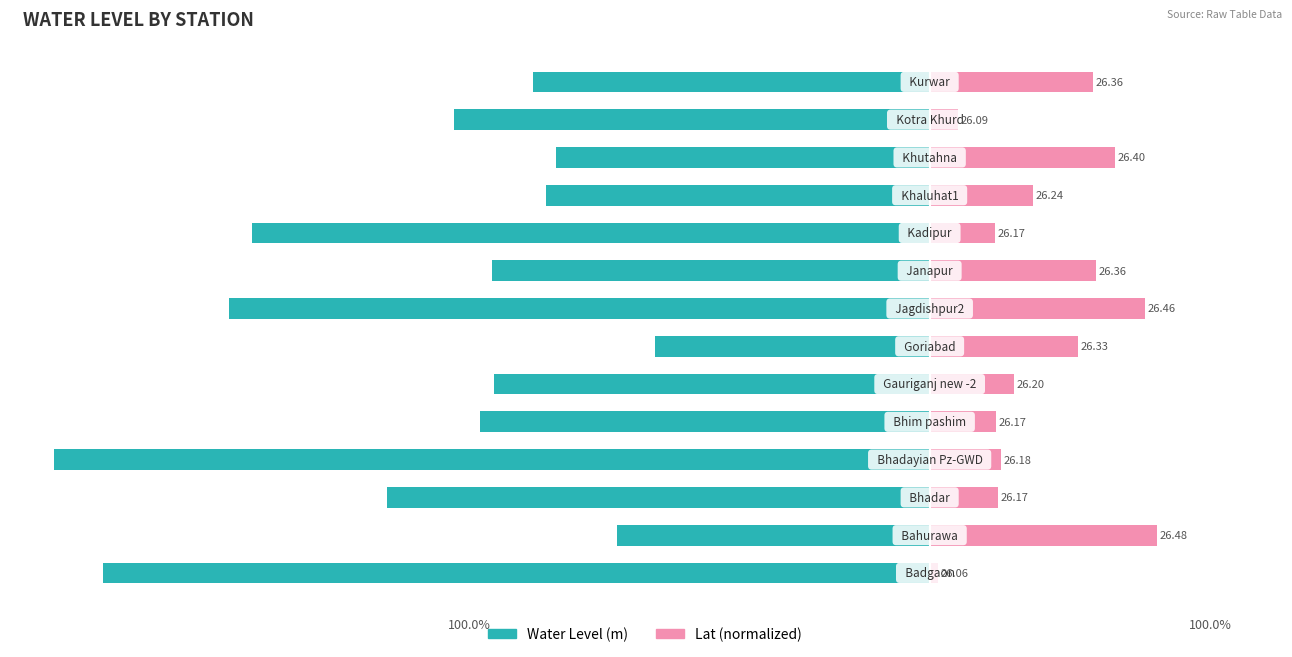

Which series has the largest range (max minus min)?

Water Level (m)